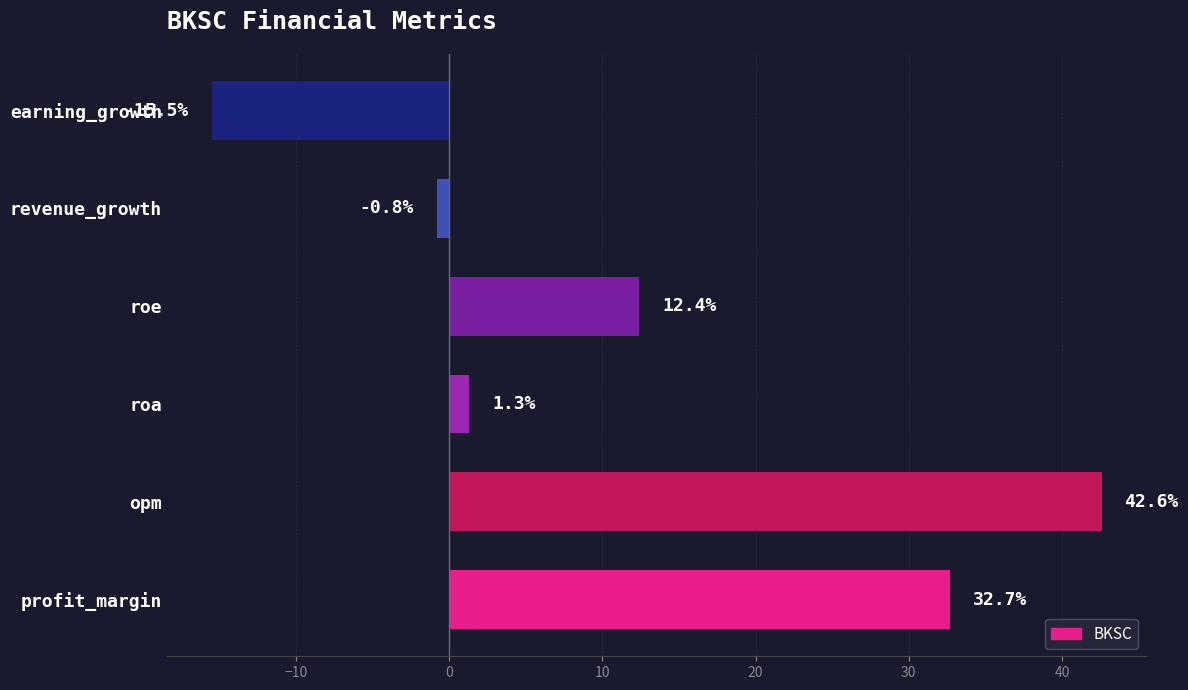

Are the bars grouped side by side (vs. stacked)?

No